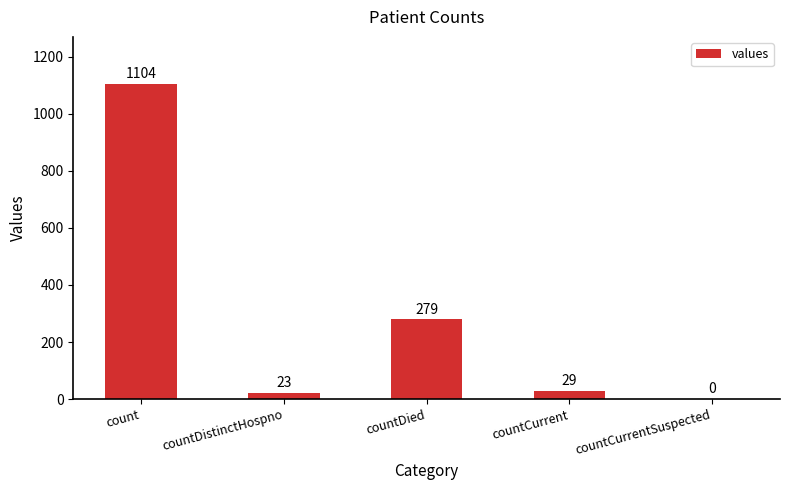

What is the average value?

287